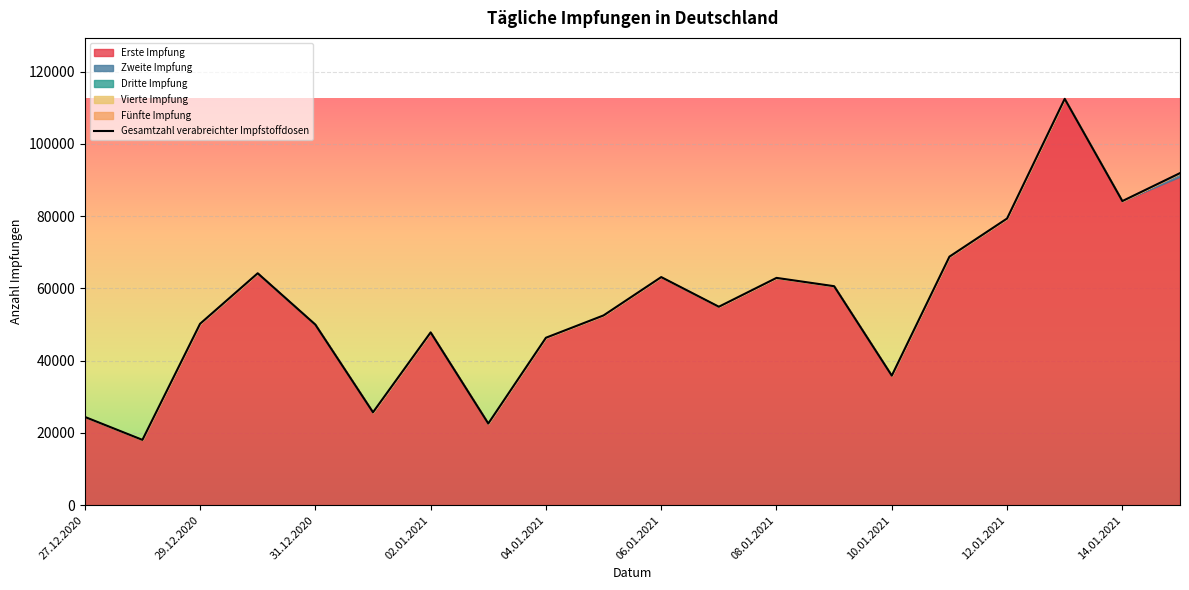

Rank the categories by Zweite Impfung value from highest to lowest.

15.01.2021, 27.12.2020, 28.12.2020, 29.12.2020, 30.12.2020, 31.12.2020, 01.01.2021, 02.01.2021, 03.01.2021, 04.01.2021, 05.01.2021, 06.01.2021, 07.01.2021, 08.01.2021, 09.01.2021, 10.01.2021, 11.01.2021, 12.01.2021, 13.01.2021, 14.01.2021